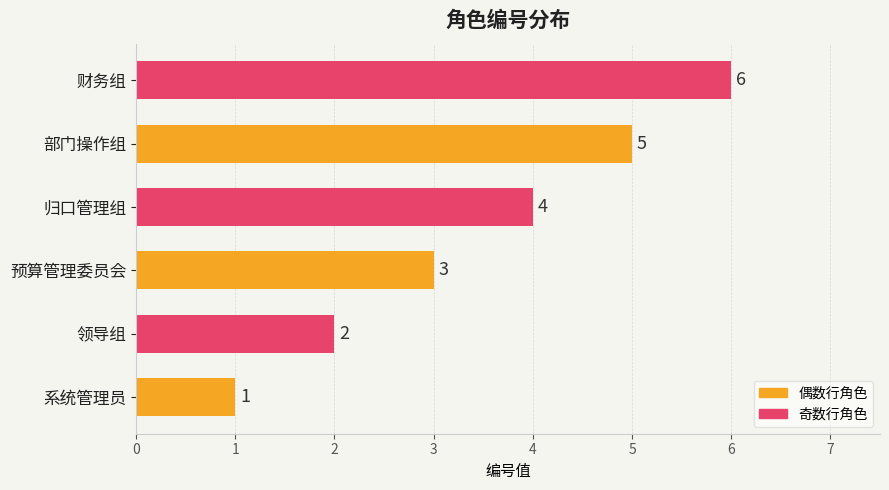

What is the sum of all values?

21